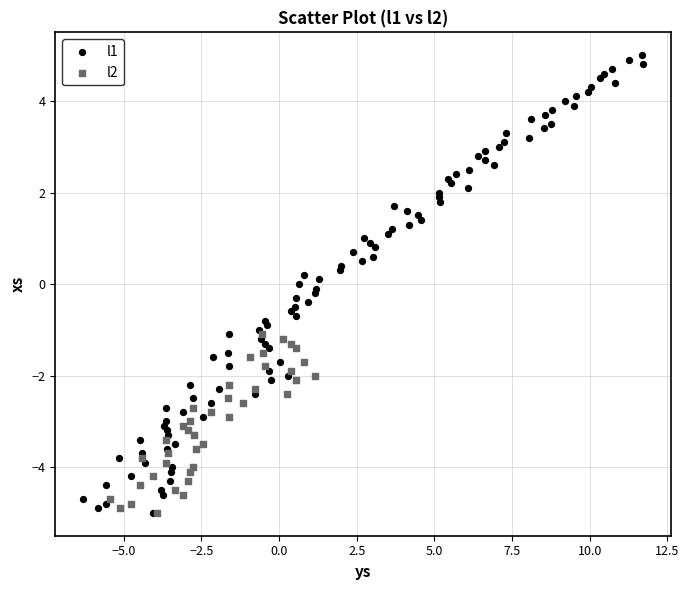

Which series contains the highest Y value?

l1